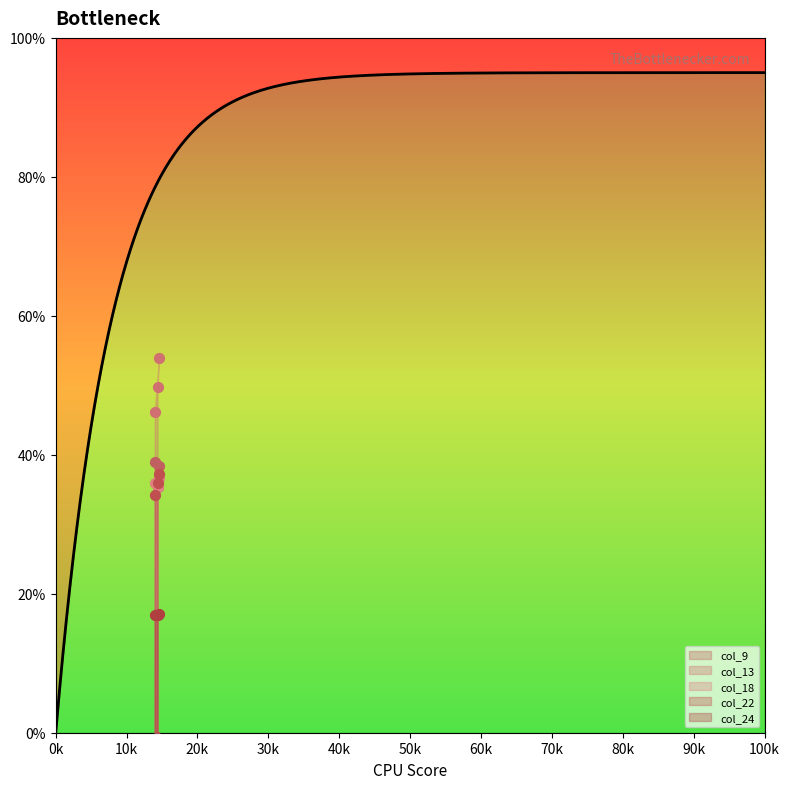

What is the total value across all series at Row 0?

172.3